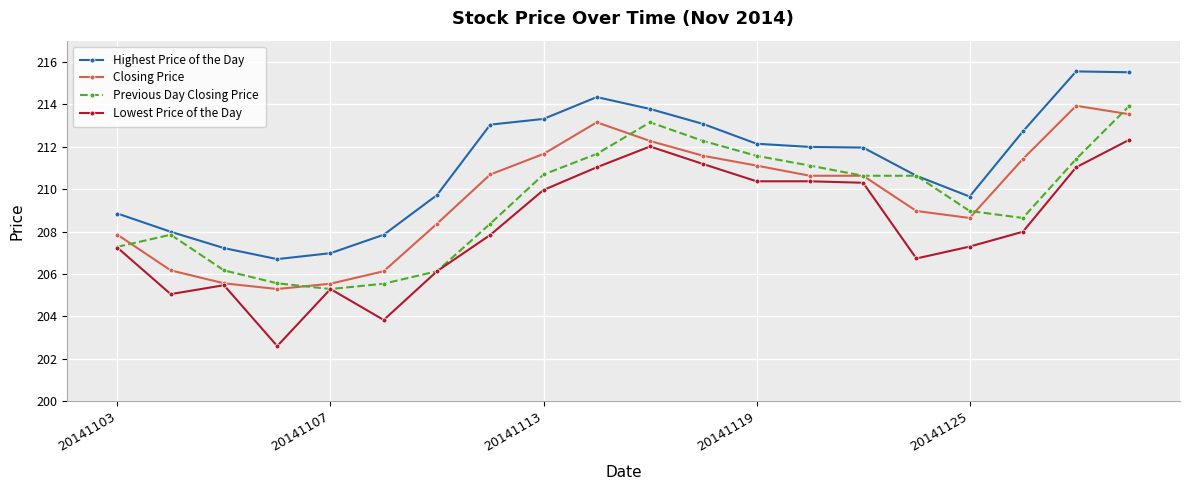

True or false: Lowest Price of the Day and Highest Price of the Day cross at least once.

False